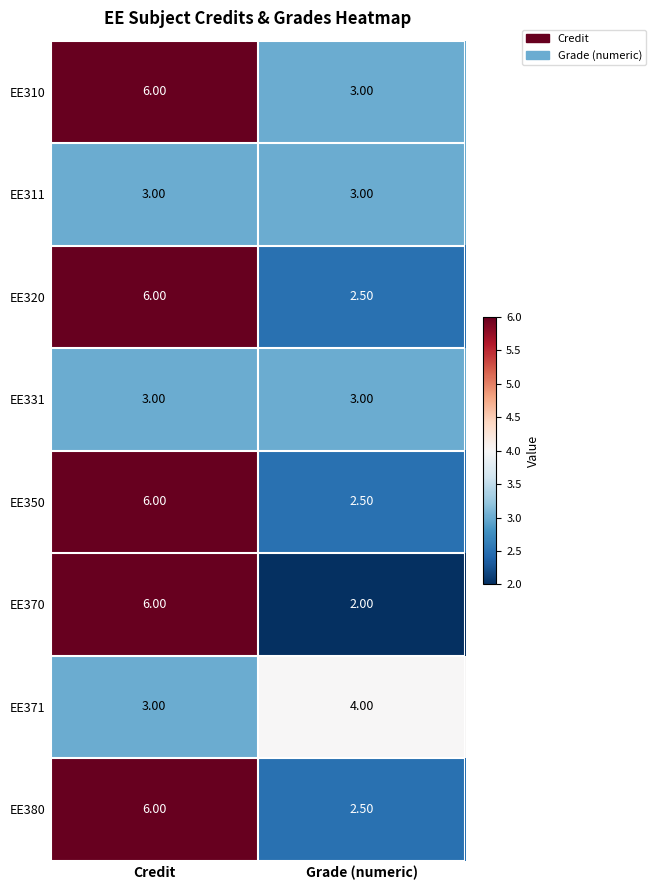

Which series changed the most between Credit and Grade (numeric)?

EE370